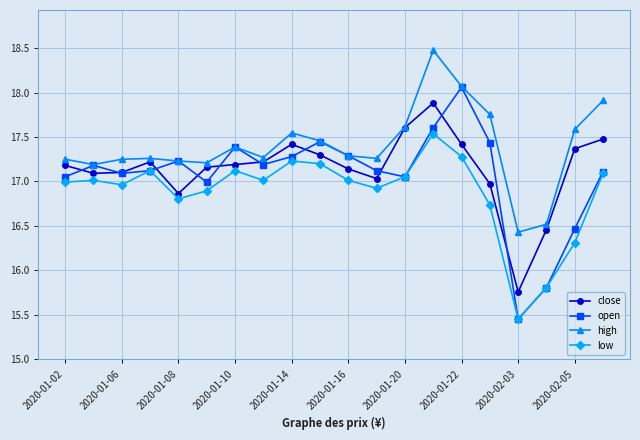

Which series has the largest range (max minus min)?

open